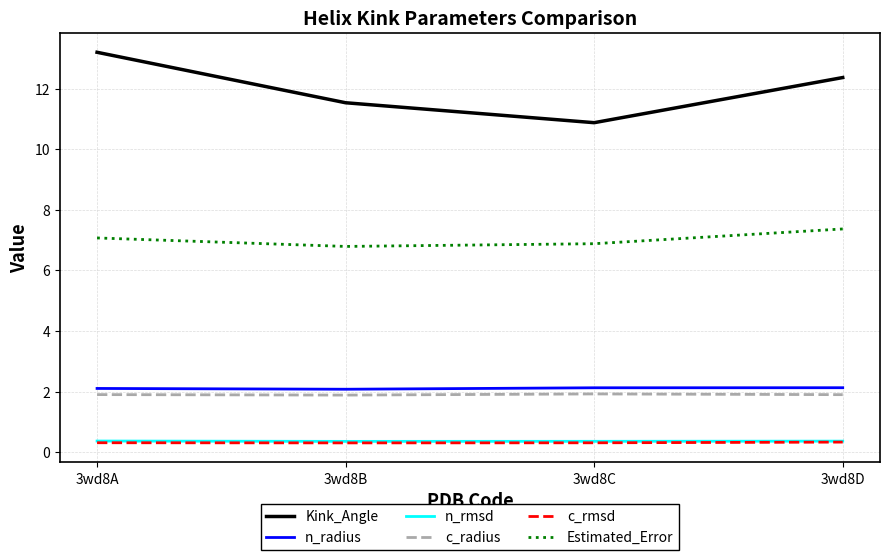

Which series has the largest range (max minus min)?

Kink_Angle